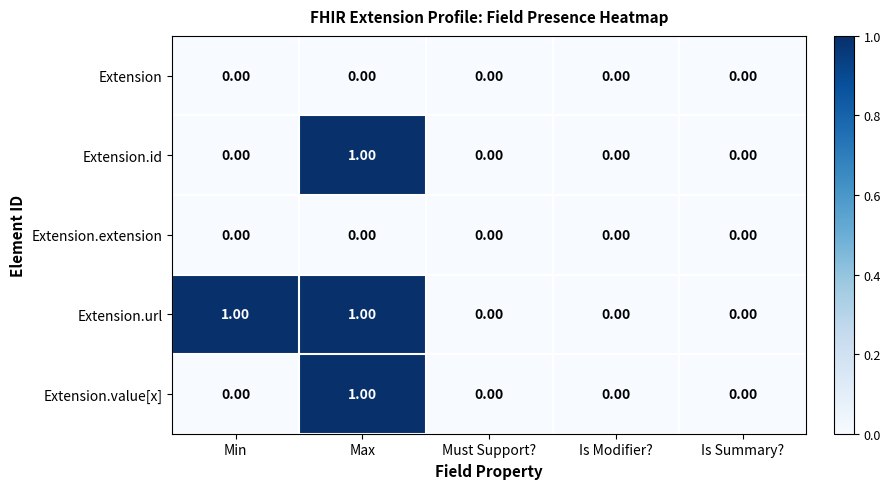

What is the total value across all series at Max?

3